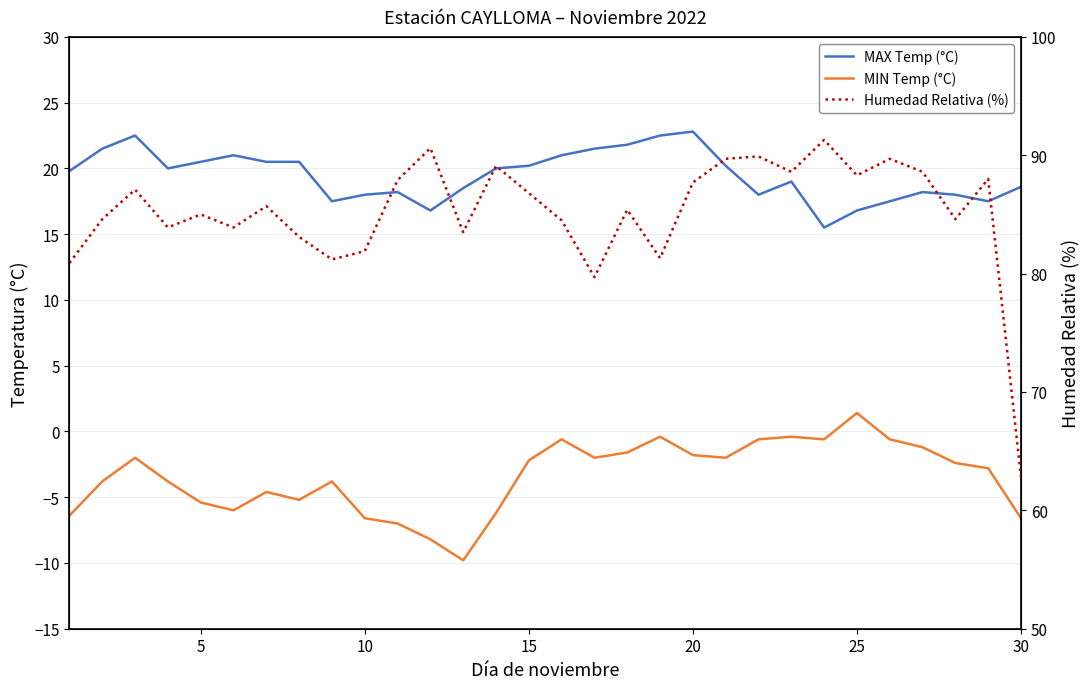

What are all the series names shown in the legend?

MAX Temp (°C), MIN Temp (°C), Humedad Relativa (%)